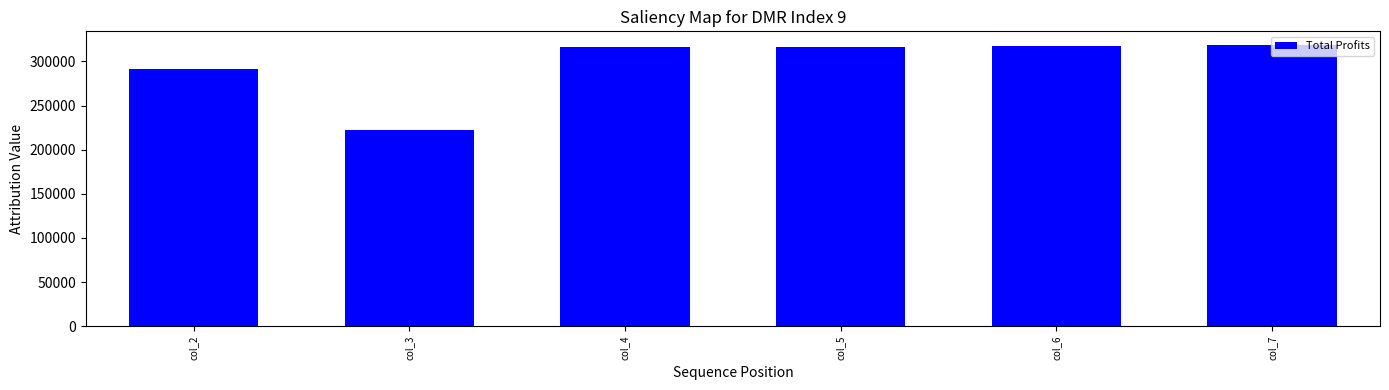

What is the value of the 2nd bar from the left?

222722.1